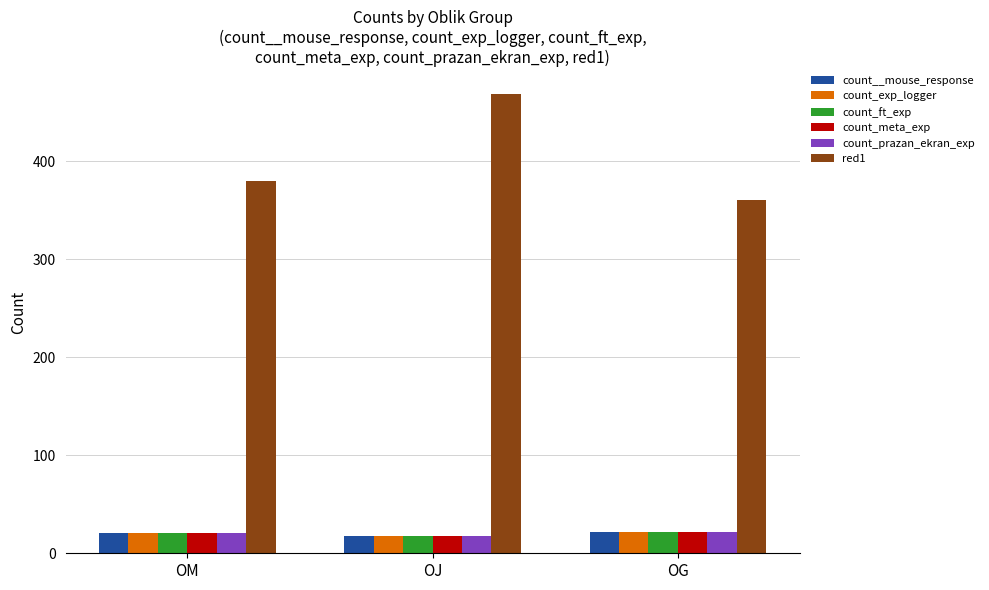

Rank the categories by red1 value from lowest to highest.

OG, OM, OJ